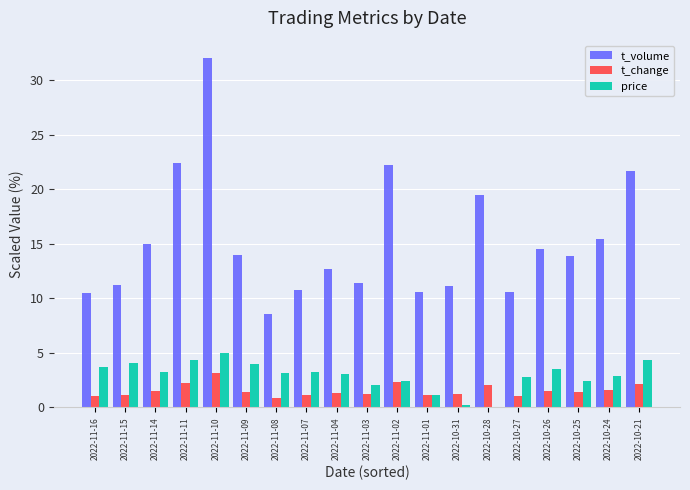

The t_change series shows 1.3 at 2022-11-10. True or false?

False